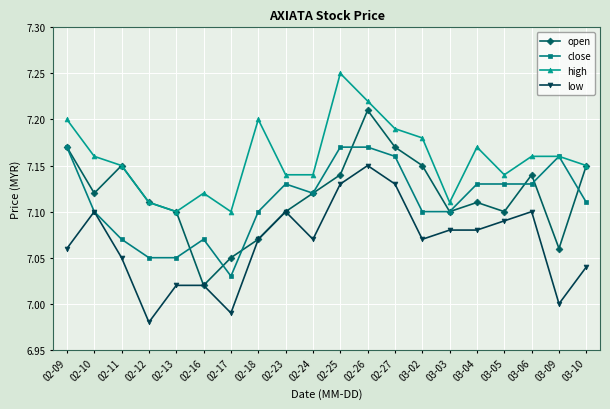

At which category does close reach its first local peak?

02-16